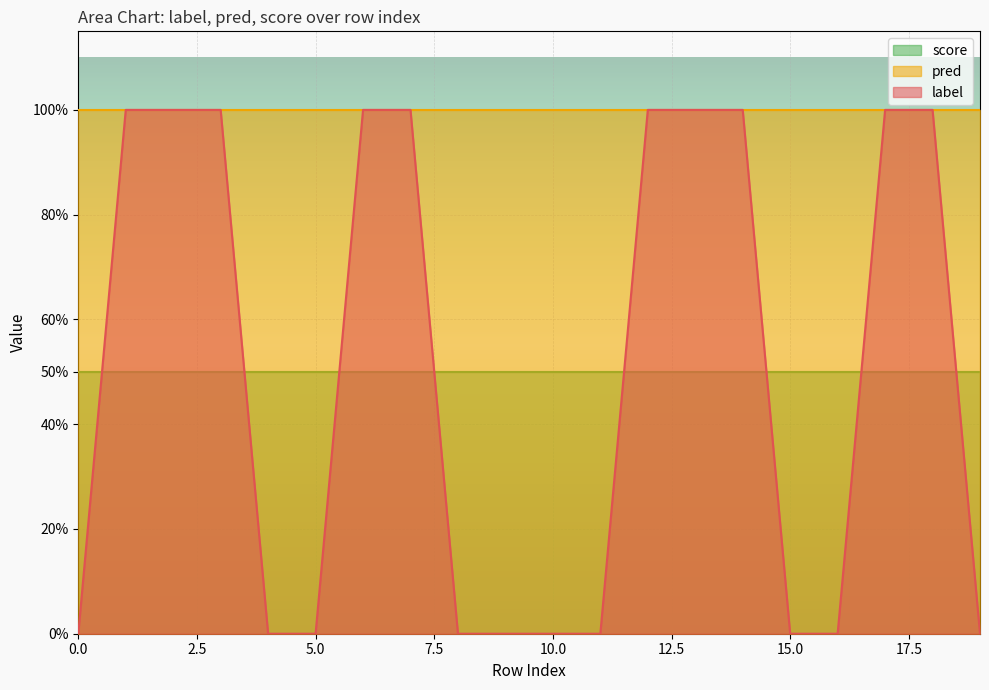

How many lines are shown in the chart?

3